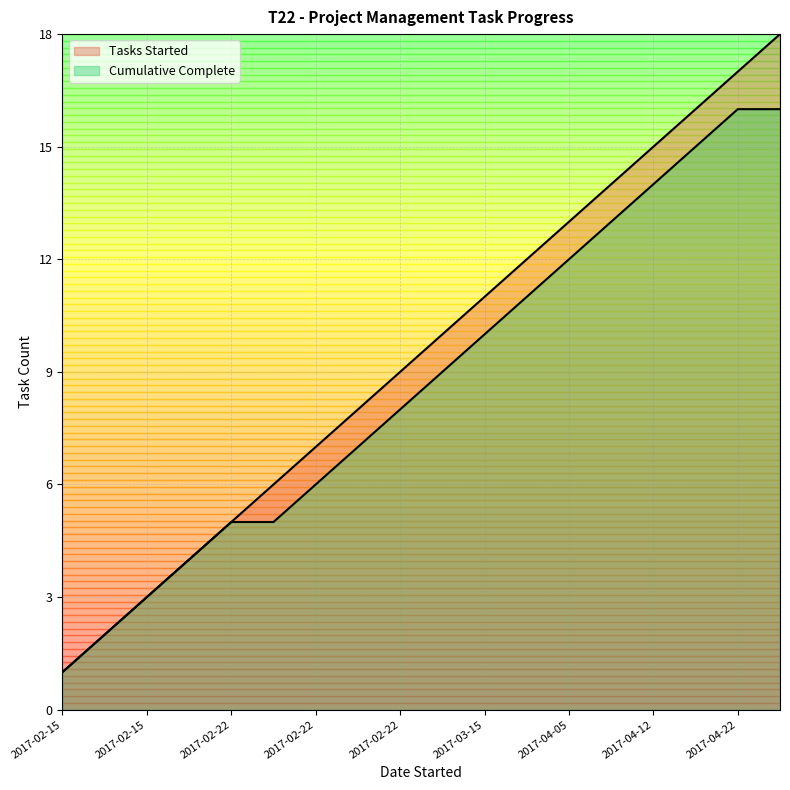

What is the sum of the Tasks Started values at 2017-04-05 and 2017-03-19?

25